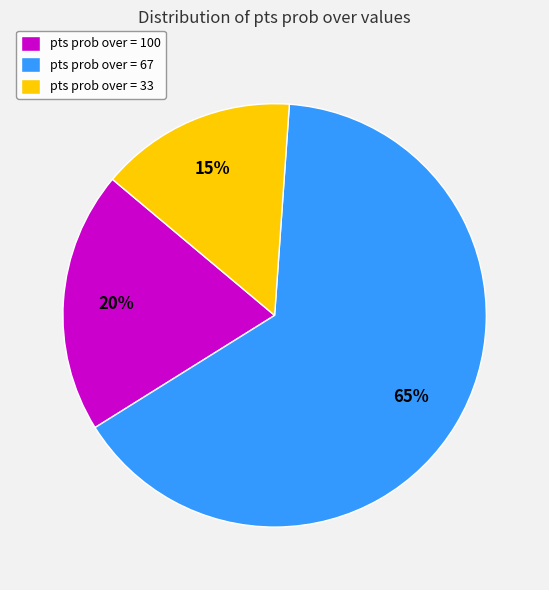

How many segments does this pie chart have?

3